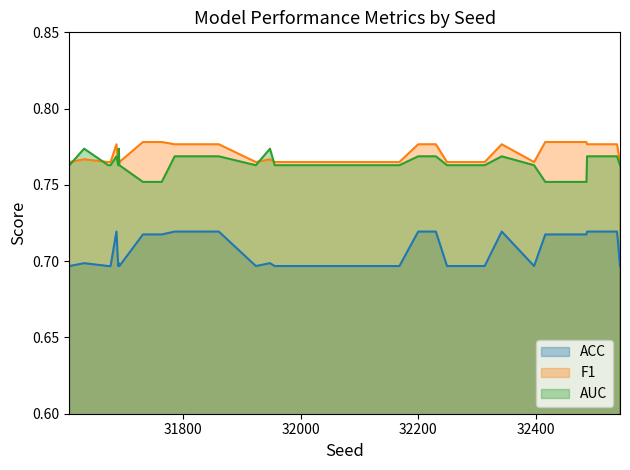

Which series has the largest total across all categories?

F1